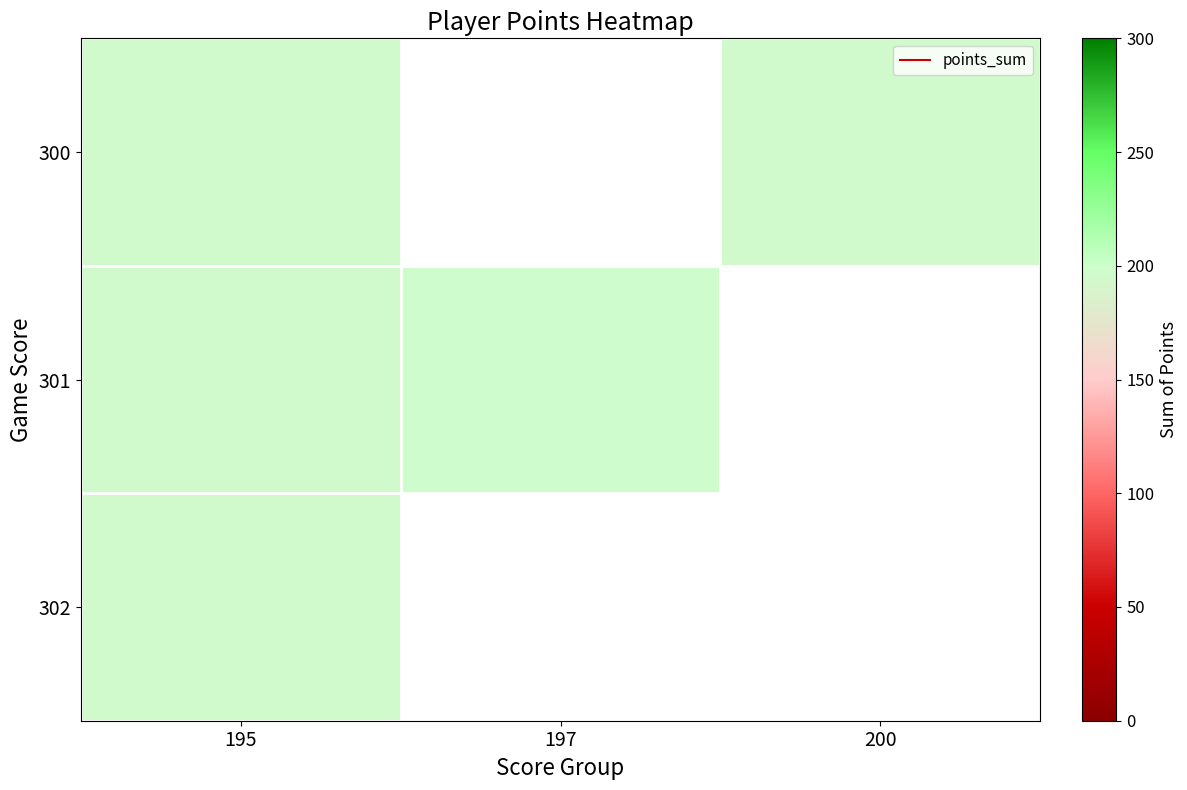

At 195, list the series in order from smallest to largest.

300, 301, 302